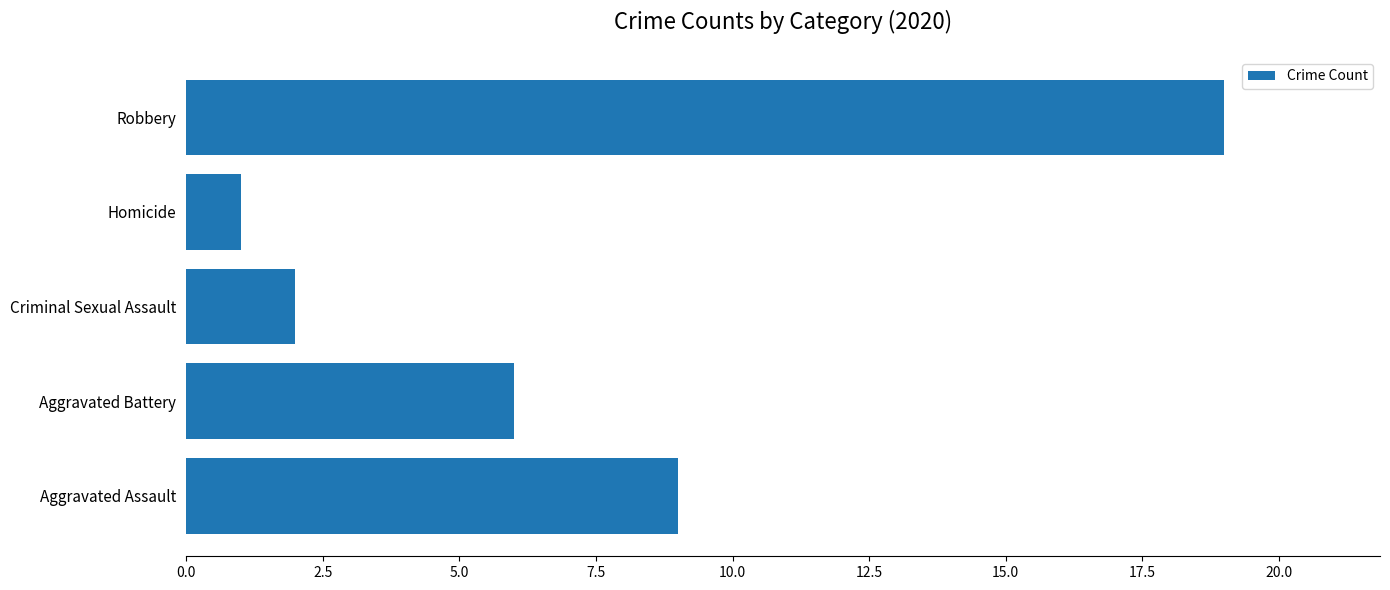

What is the average value?

7